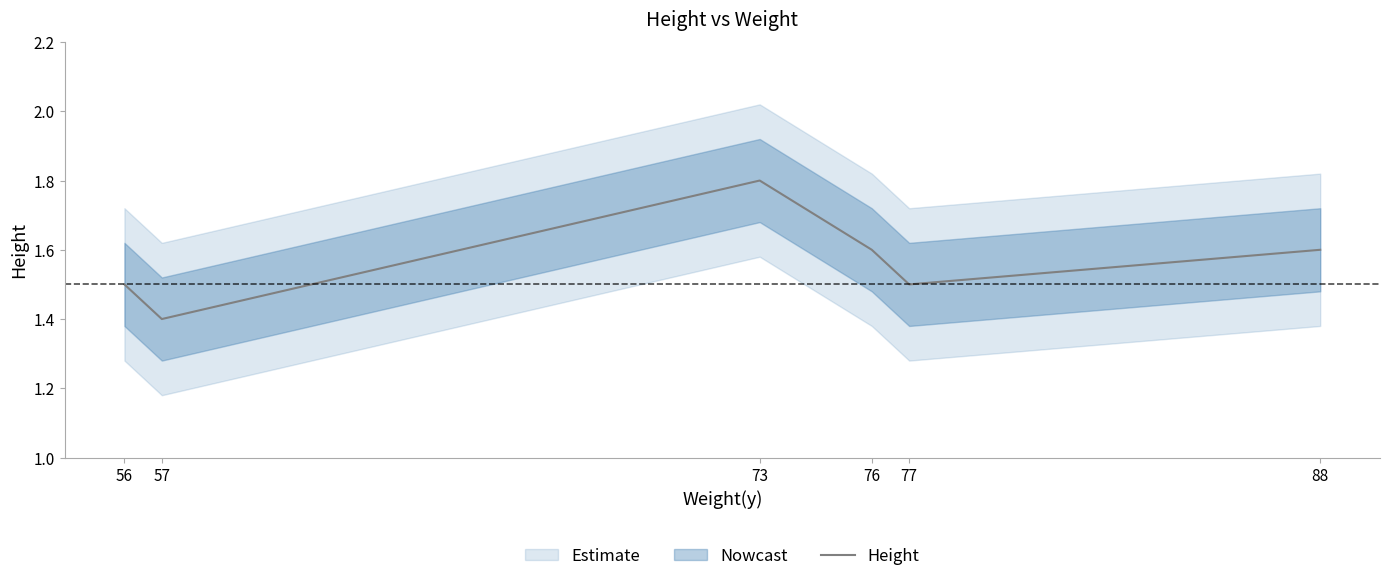

At which label is the value closest to 1?

57